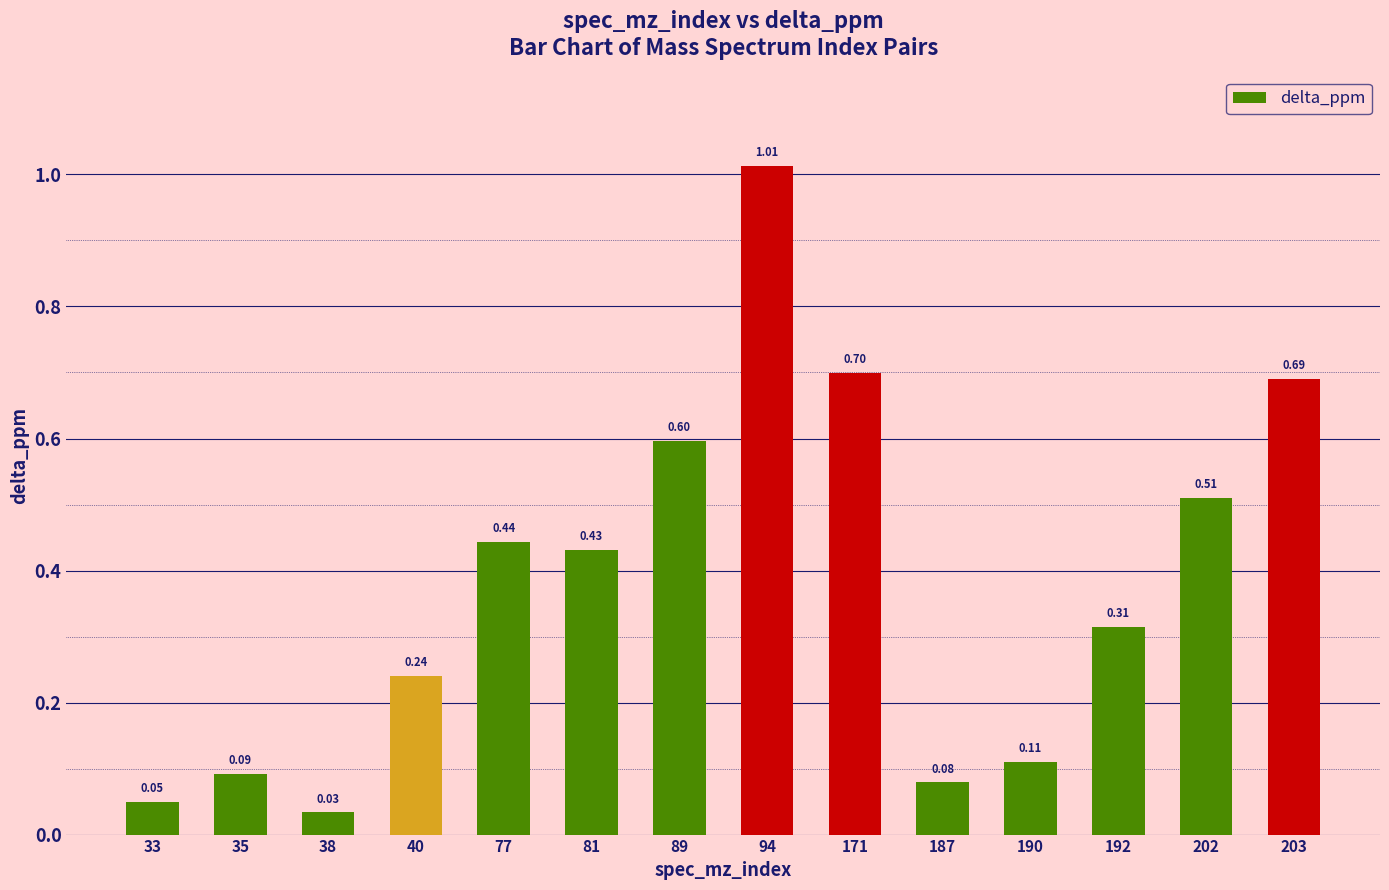

What is the sum of the values at 81 and 202?

0.9